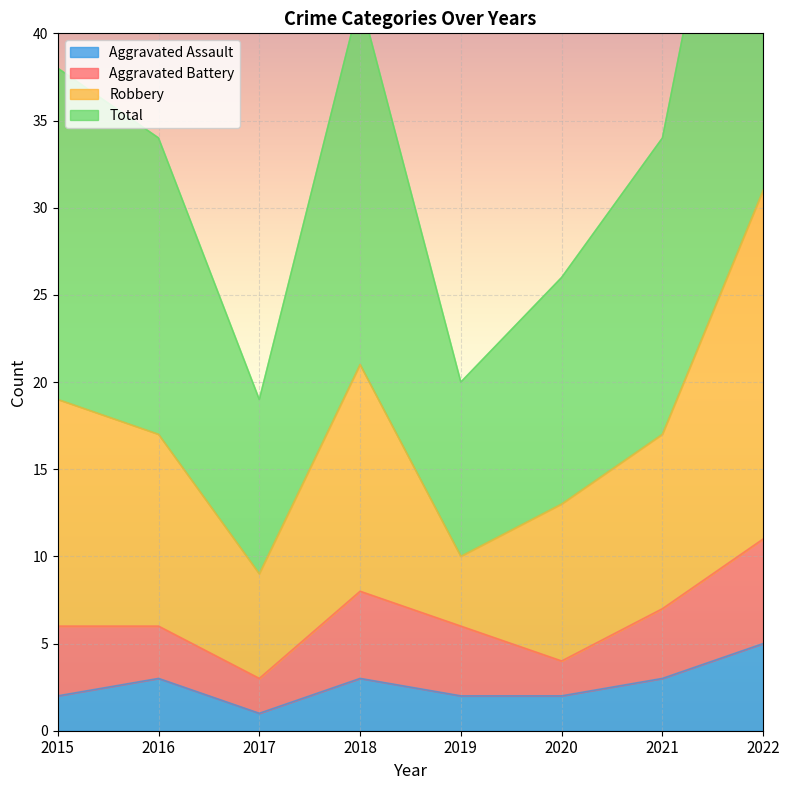

Which series changed the most between 2019 and 2020?

Total